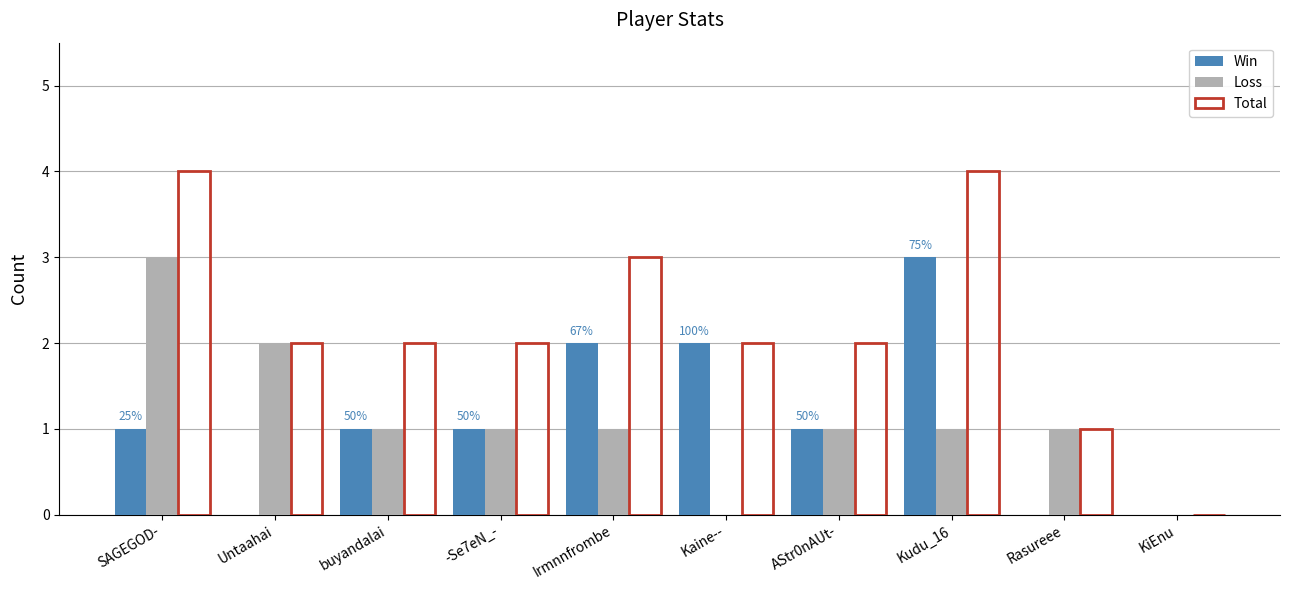

Is the value of Total at Untaahai greater than the value of Loss at buyandalai?

Yes